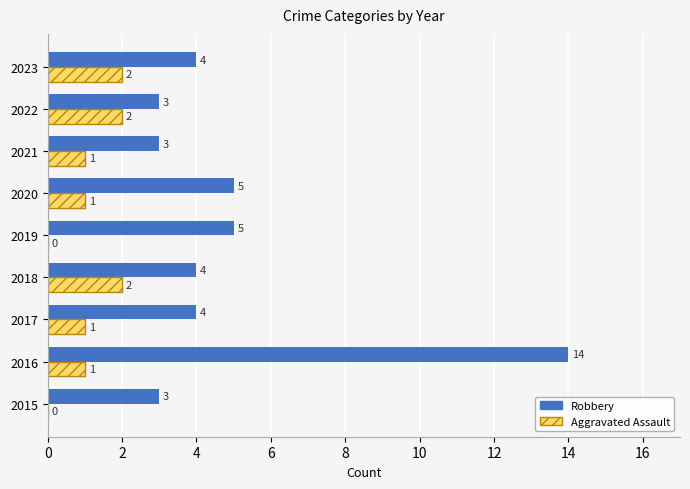

What is the maximum value for Robbery?

14